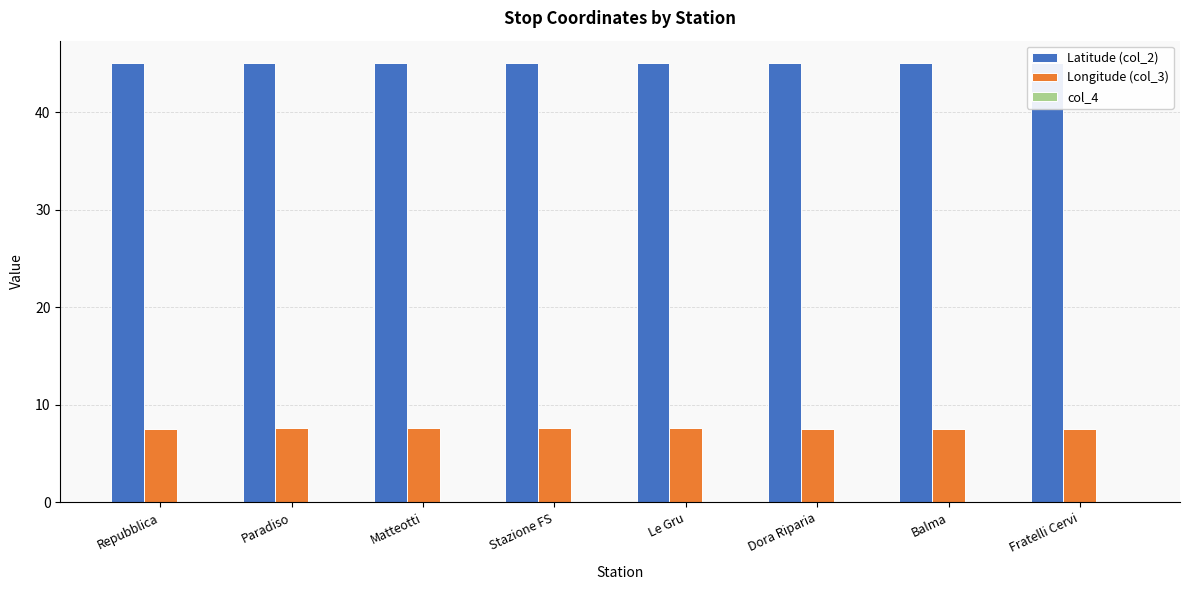

How many distinct data groups are displayed?

3